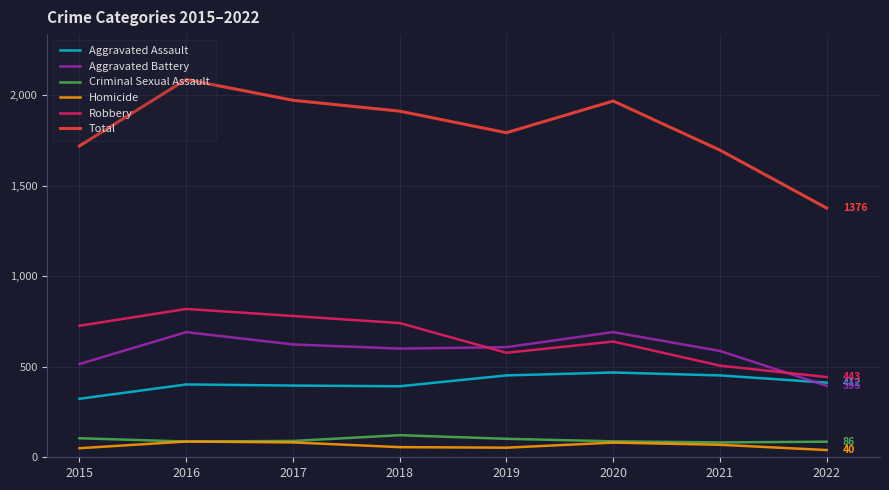

True or false: Aggravated Battery and Total cross at least once.

False